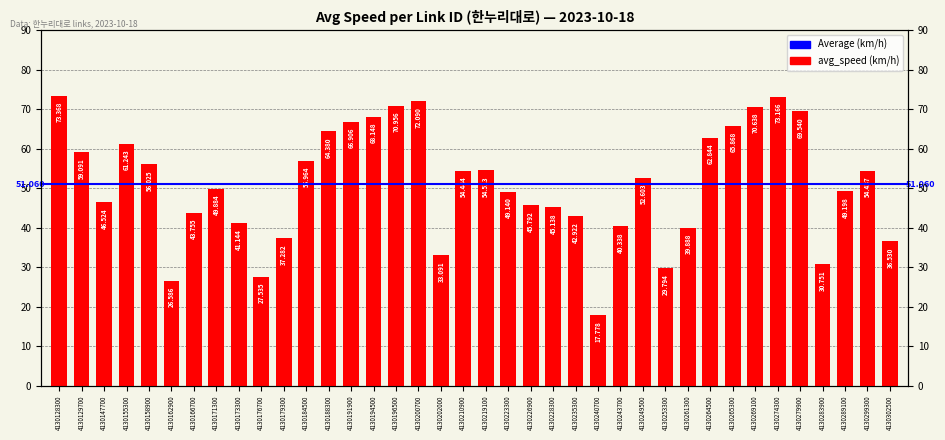

Rank the categories by value from lowest to highest.

4130240700, 4130162900, 4130176700, 4130253300, 4130283900, 4130202000, 4130302500, 4130179300, 4130261300, 4130243700, 4130173300, 4130235300, 4130166700, 4130228300, 4130226900, 4130147700, 4130223300, 4130289100, 4130171300, 4130249500, 4130299300, 4130210900, 4130219100, 4130158900, 4130184500, 4130129700, 4130155300, 4130264500, 4130188300, 4130265300, 4130191900, 4130194500, 4130279900, 4130269100, 4130196500, 4130200700, 4130274300, 4130128300